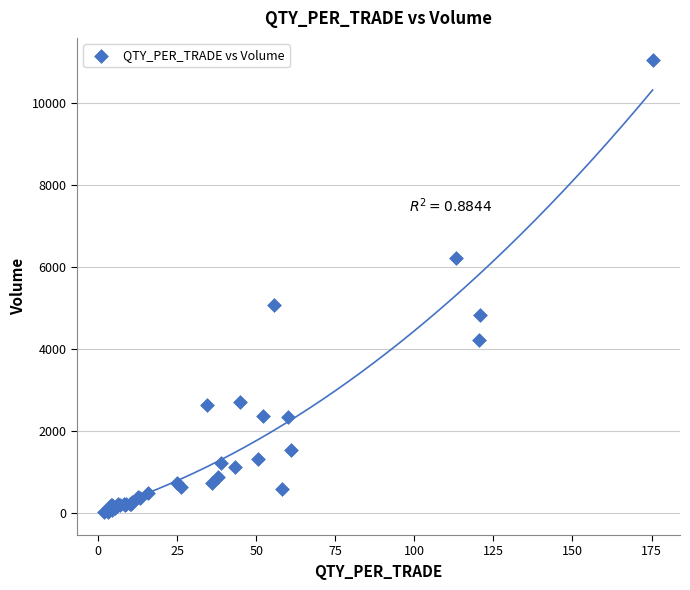

What Y value in the scatter plot is closest to 5526?

5075